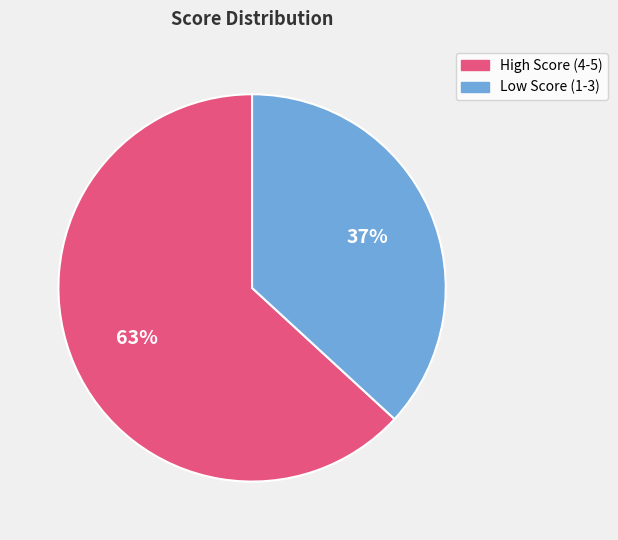

To the nearest percent, what portion does Low Score (1-3) represent?

37%